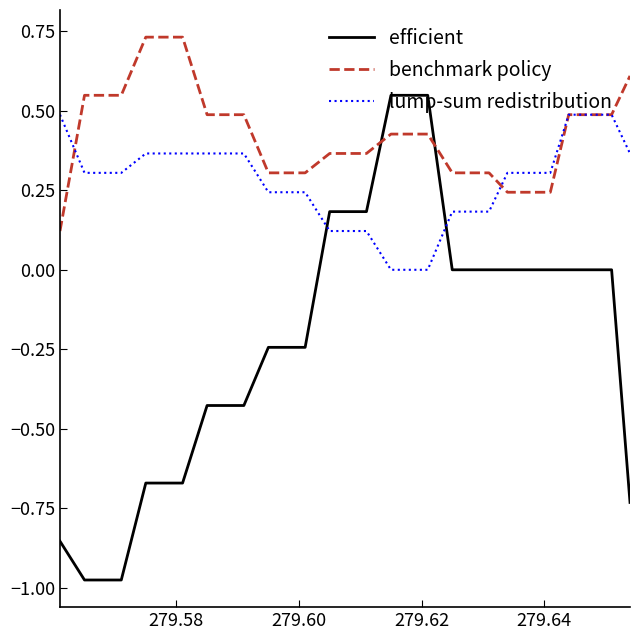

Which series has the largest range (max minus min)?

efficient